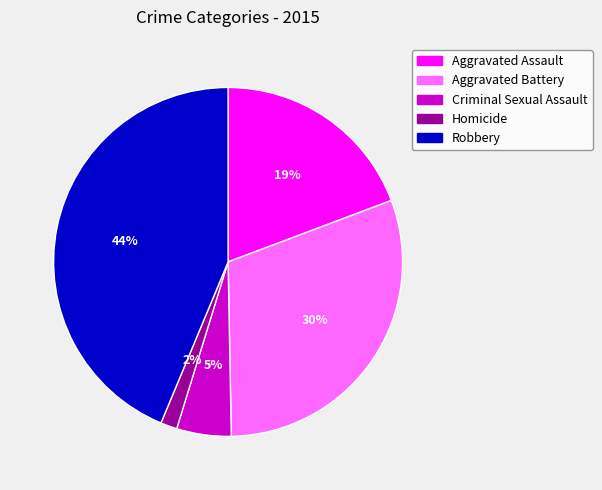

Which slice is the smallest?

Homicide